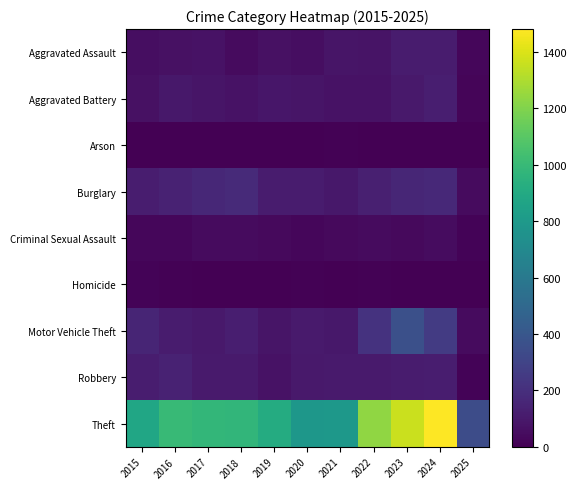

What is the total value across all series at 2020?

1278